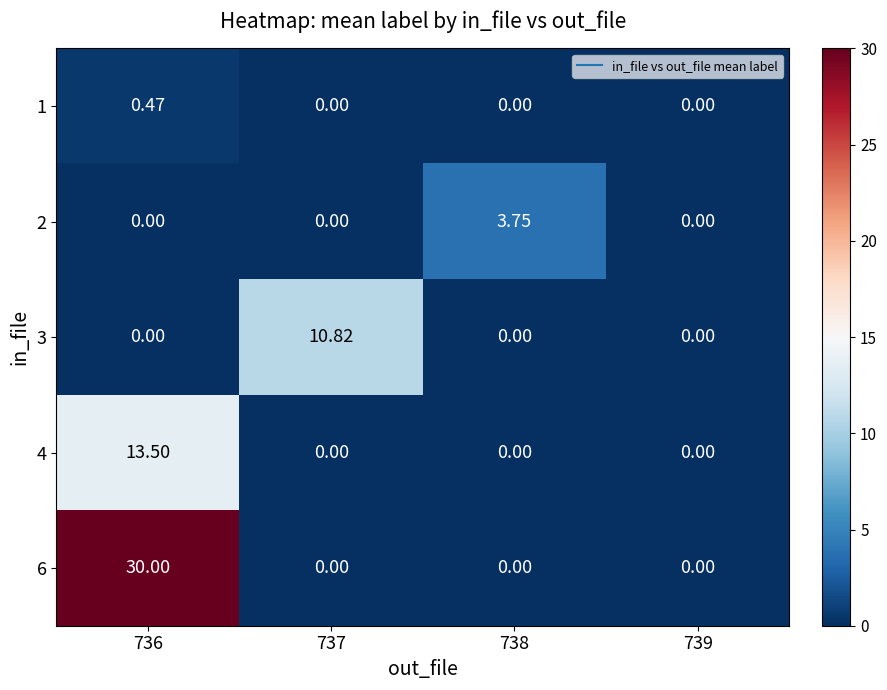

Is the value of 1 at 736 greater than the value of 6 at 739?

Yes